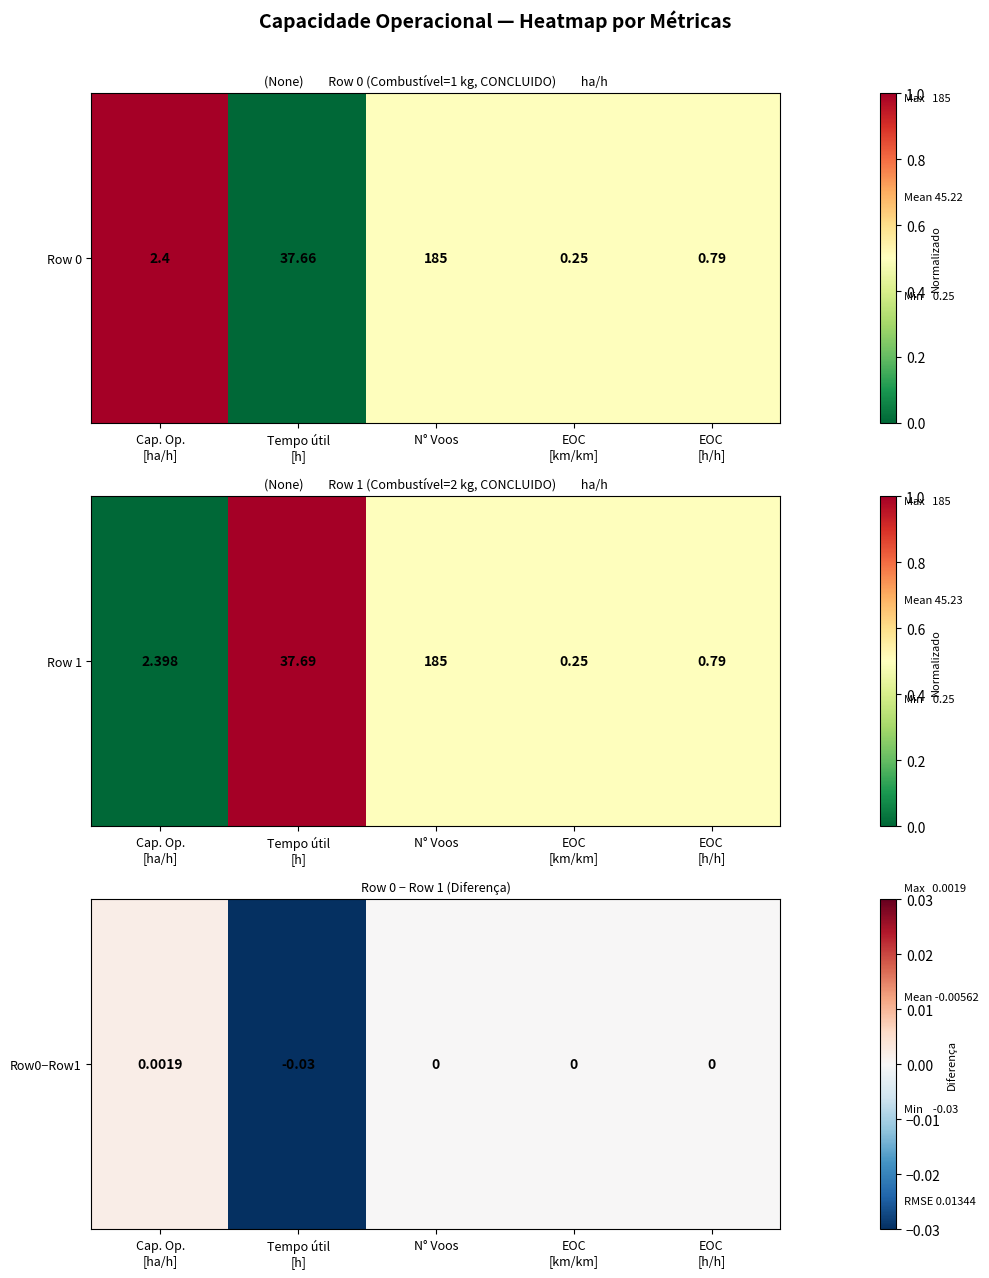

How many values exceed 0?

1